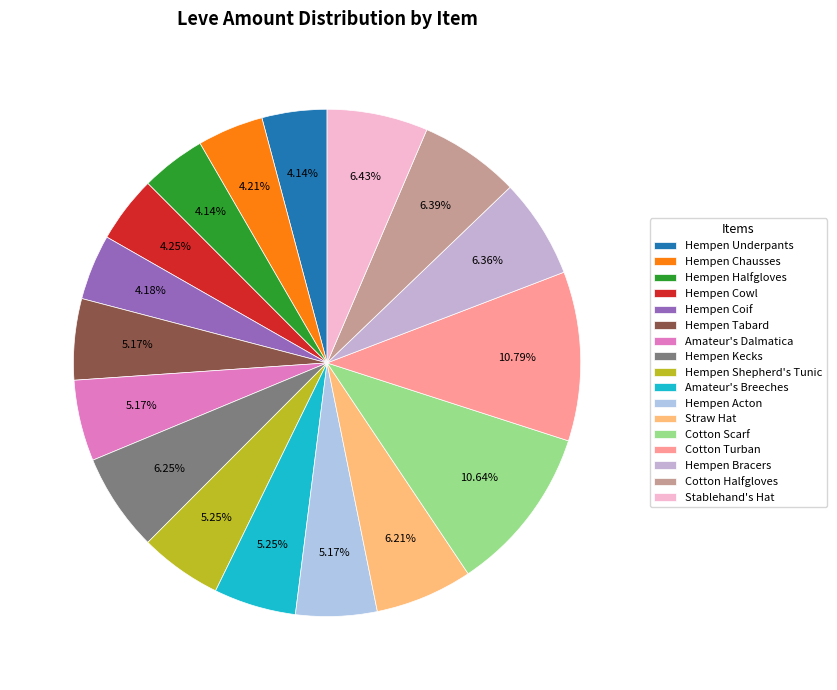

Count the number of slices in the pie.

17